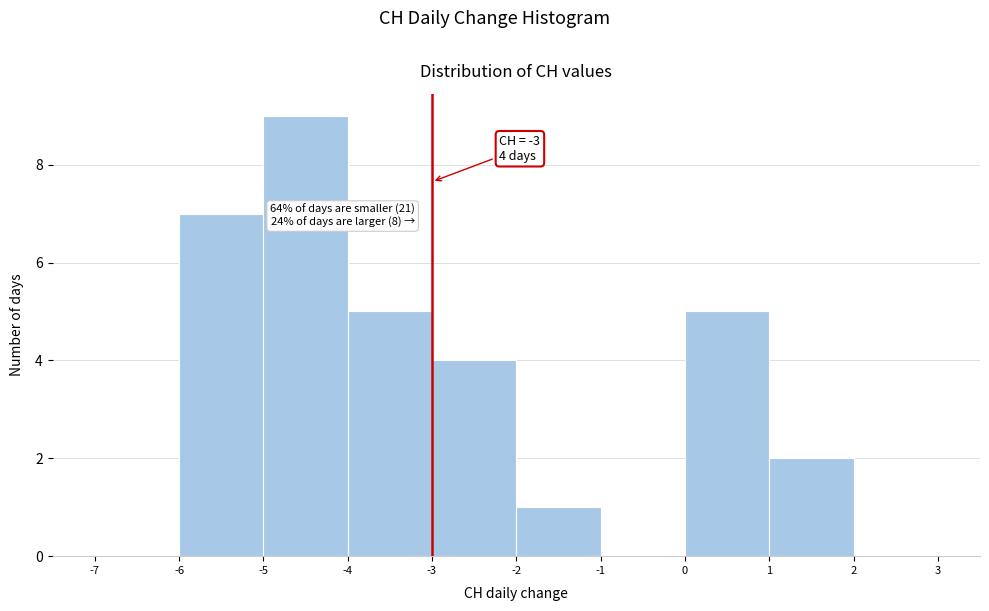

Which range on the x-axis has the tallest bar?

-5 to -4